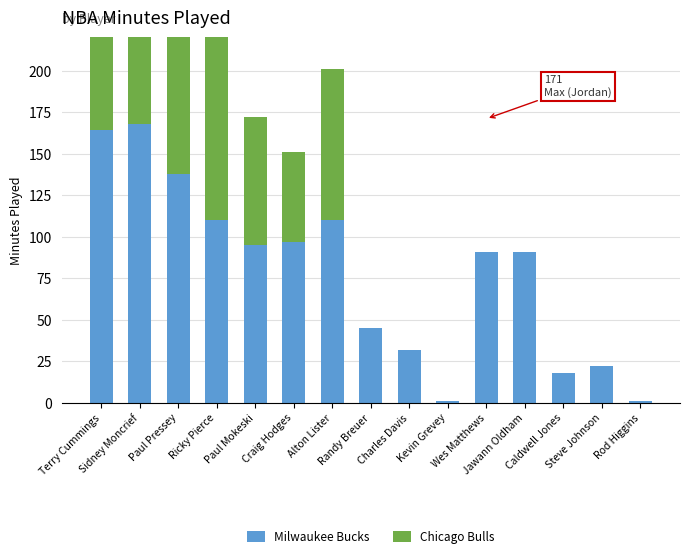

What is the spread (max minus min) of values at Charles Davis?

32